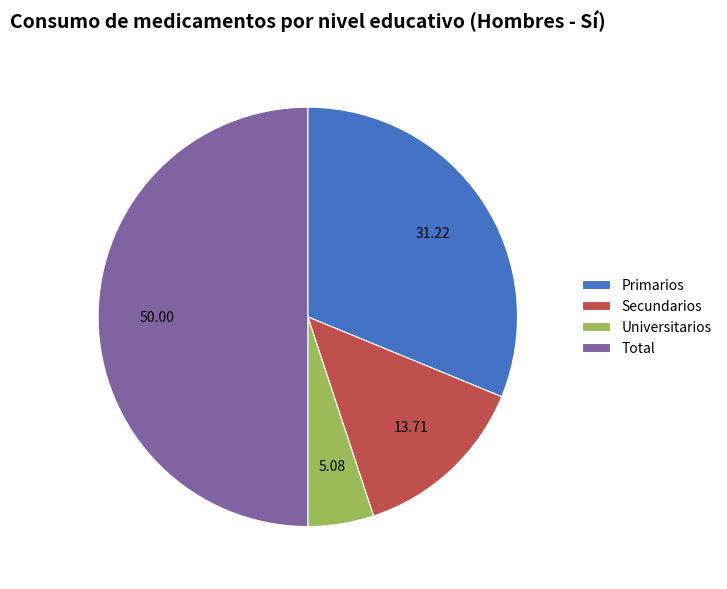

Combined, do Secundarios and Universitarios account for over 50%?

No